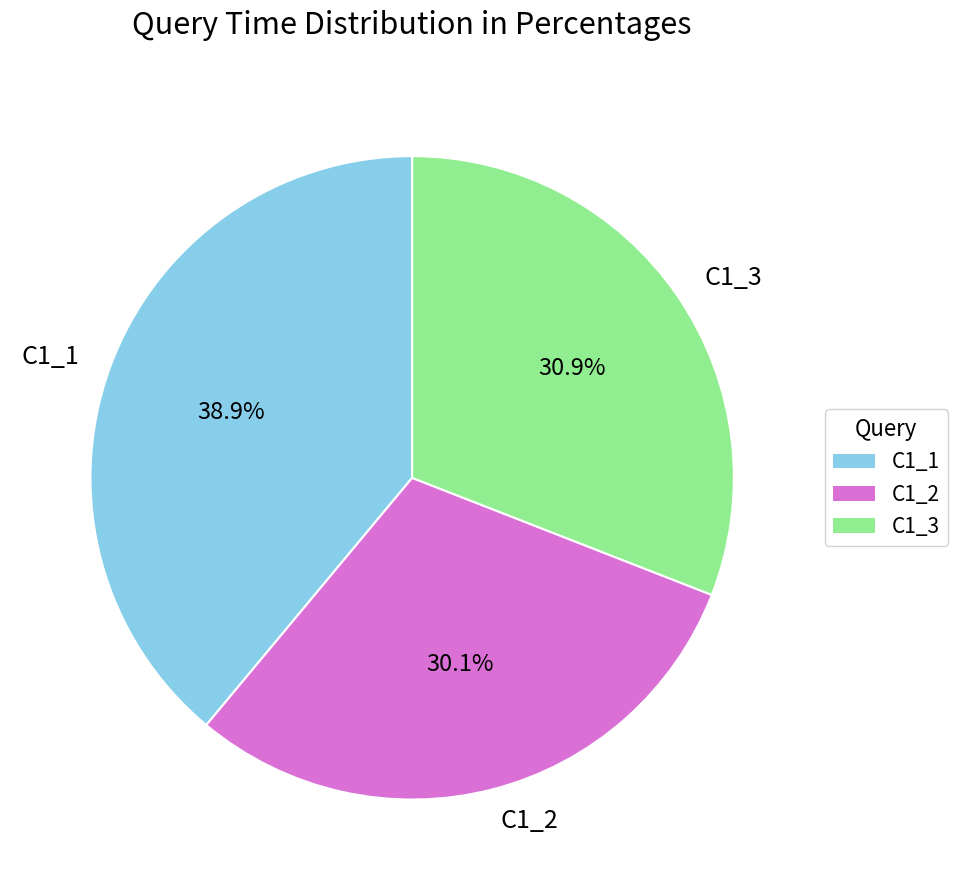

To the nearest percent, what is the average slice percentage?

33%